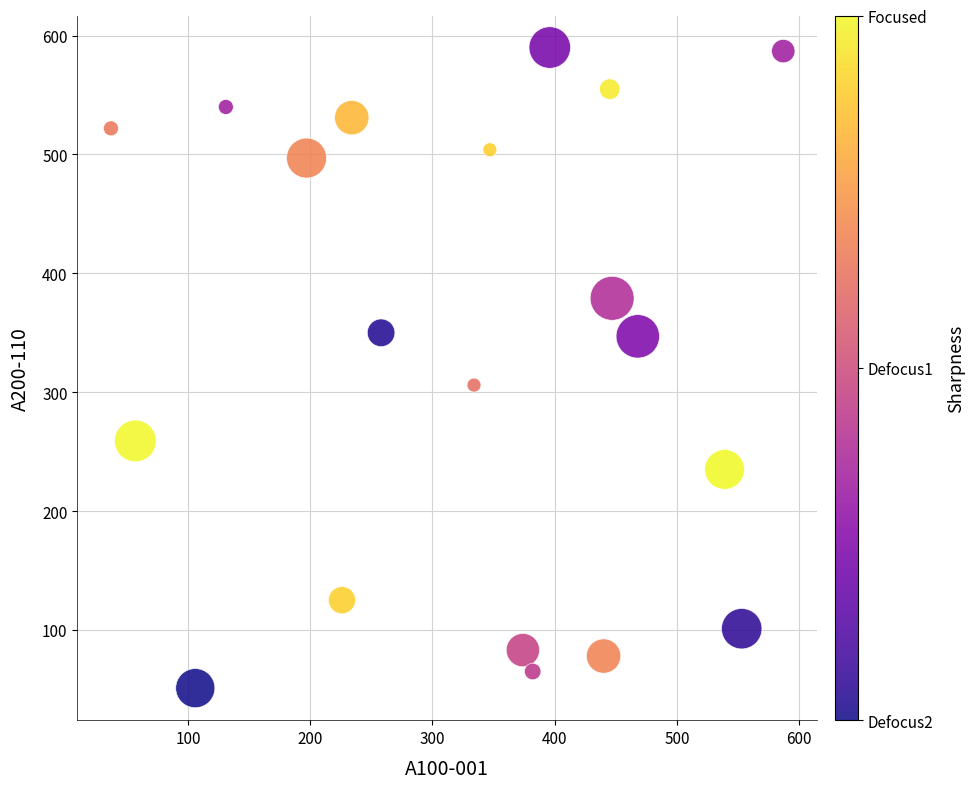

What Y value in the scatter plot is closest to 320?

306